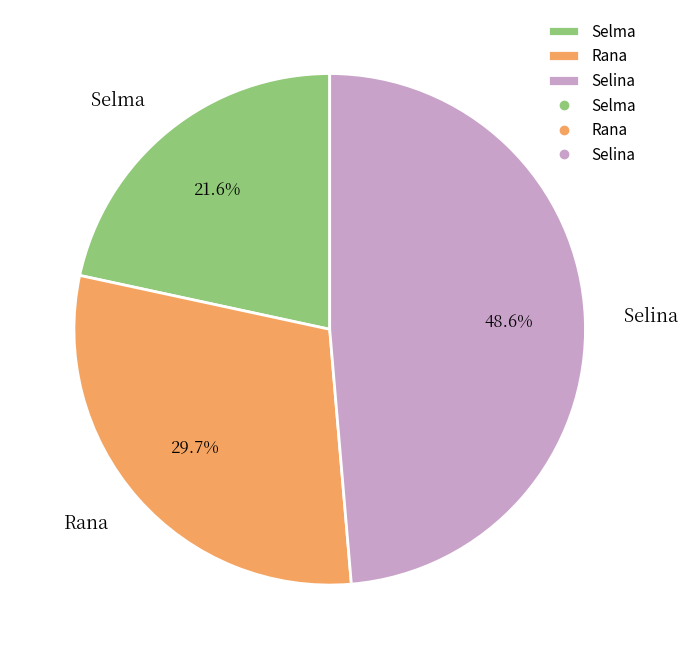

True or false: Rana accounts for 15% of the total.

False